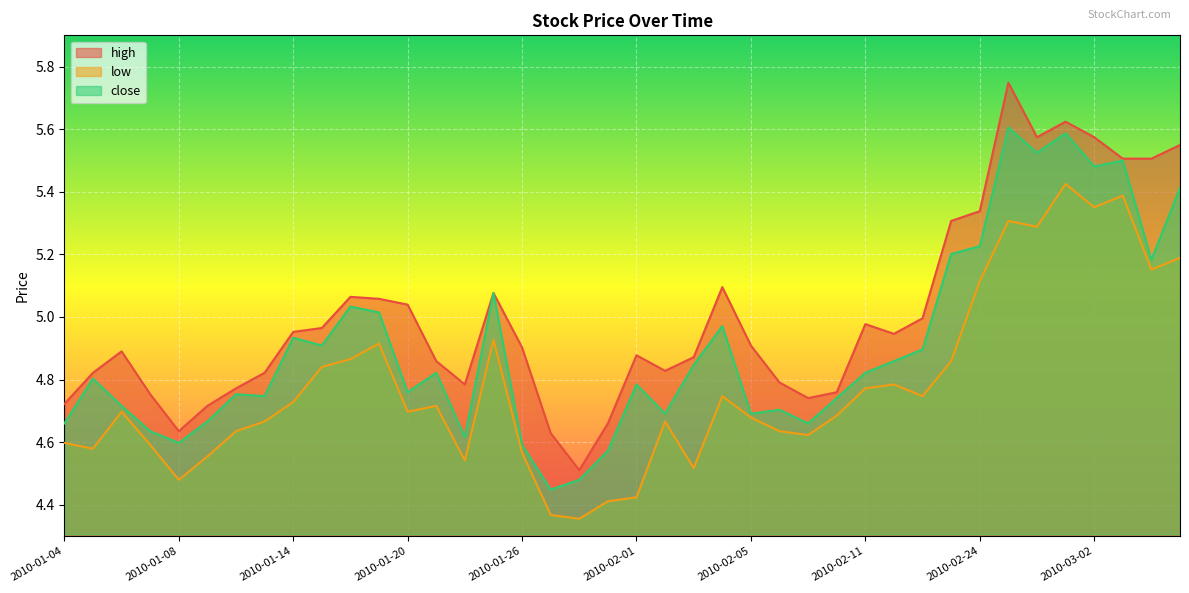

Reading left to right, transcribe all the data shown in this chart.

high: 2010-01-04=4.7	2010-01-05=4.8	2010-01-06=4.9	2010-01-07=4.8	2010-01-08=4.6	2010-01-11=4.7	2010-01-12=4.8	2010-01-13=4.8	2010-01-14=5.0	2010-01-15=5.0	2010-01-18=5.1	2010-01-19=5.1	2010-01-20=5.0	2010-01-21=4.9	2010-01-22=4.8	2010-01-25=5.1	2010-01-26=4.9	2010-01-27=4.6	2010-01-28=4.5	2010-01-29=4.7	2010-02-01=4.9	2010-02-02=4.8	2010-02-03=4.9	2010-02-04=5.1	2010-02-05=4.9	2010-02-08=4.8	2010-02-09=4.7	2010-02-10=4.8	2010-02-11=5.0	2010-02-12=4.9	2010-02-22=5.0	2010-02-23=5.3	2010-02-24=5.3	2010-02-25=5.7	2010-02-26=5.6	2010-03-01=5.6	2010-03-02=5.6	2010-03-03=5.5	2010-03-04=5.5	2010-03-05=5.5
low: 2010-01-04=4.6	2010-01-05=4.6	2010-01-06=4.7	2010-01-07=4.6	2010-01-08=4.5	2010-01-11=4.6	2010-01-12=4.6	2010-01-13=4.7	2010-01-14=4.7	2010-01-15=4.8	2010-01-18=4.9	2010-01-19=4.9	2010-01-20=4.7	2010-01-21=4.7	2010-01-22=4.5	2010-01-25=4.9	2010-01-26=4.6	2010-01-27=4.4	2010-01-28=4.4	2010-01-29=4.4	2010-02-01=4.4	2010-02-02=4.7	2010-02-03=4.5	2010-02-04=4.7	2010-02-05=4.7	2010-02-08=4.6	2010-02-09=4.6	2010-02-10=4.7	2010-02-11=4.8	2010-02-12=4.8	2010-02-22=4.7	2010-02-23=4.9	2010-02-24=5.1	2010-02-25=5.3	2010-02-26=5.3	2010-03-01=5.4	2010-03-02=5.4	2010-03-03=5.4	2010-03-04=5.2	2010-03-05=5.2
close: 2010-01-04=4.7	2010-01-05=4.8	2010-01-06=4.7	2010-01-07=4.6	2010-01-08=4.6	2010-01-11=4.7	2010-01-12=4.8	2010-01-13=4.7	2010-01-14=4.9	2010-01-15=4.9	2010-01-18=5.0	2010-01-19=5.0	2010-01-20=4.8	2010-01-21=4.8	2010-01-22=4.6	2010-01-25=5.1	2010-01-26=4.6	2010-01-27=4.4	2010-01-28=4.5	2010-01-29=4.6	2010-02-01=4.8	2010-02-02=4.7	2010-02-03=4.8	2010-02-04=5.0	2010-02-05=4.7	2010-02-08=4.7	2010-02-09=4.7	2010-02-10=4.7	2010-02-11=4.8	2010-02-12=4.9	2010-02-22=4.9	2010-02-23=5.2	2010-02-24=5.2	2010-02-25=5.6	2010-02-26=5.5	2010-03-01=5.6	2010-03-02=5.5	2010-03-03=5.5	2010-03-04=5.2	2010-03-05=5.4